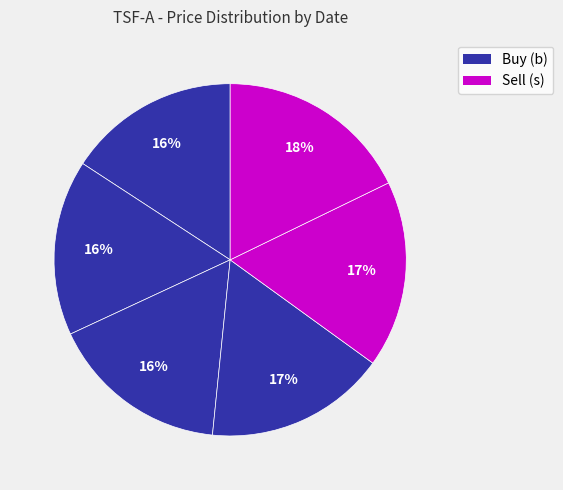

Is there a majority slice in this chart?

No